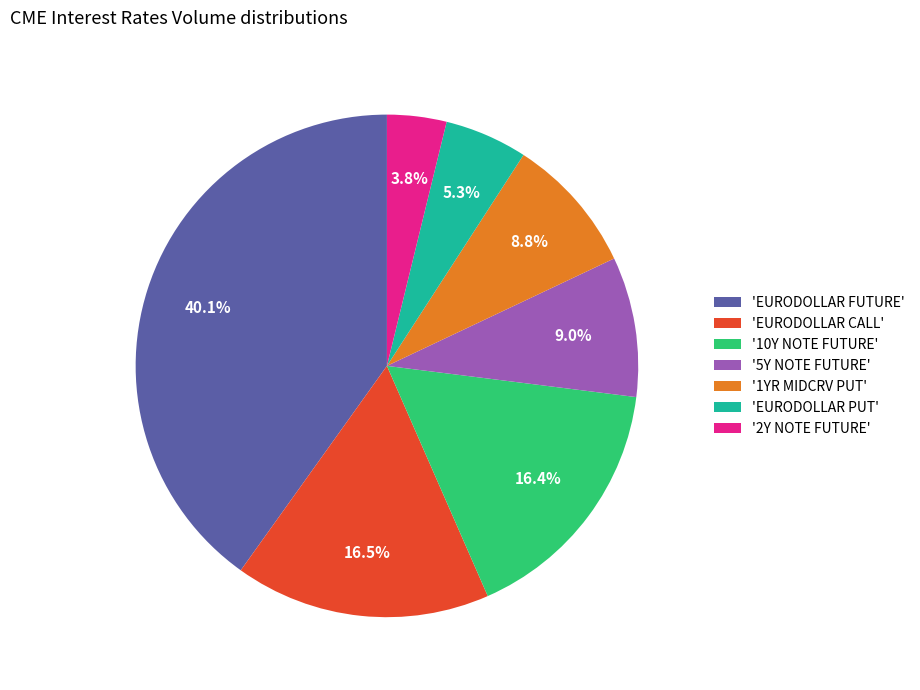

Is the sum of '2Y NOTE FUTURE' and 'EURODOLLAR FUTURE' greater than half?

No